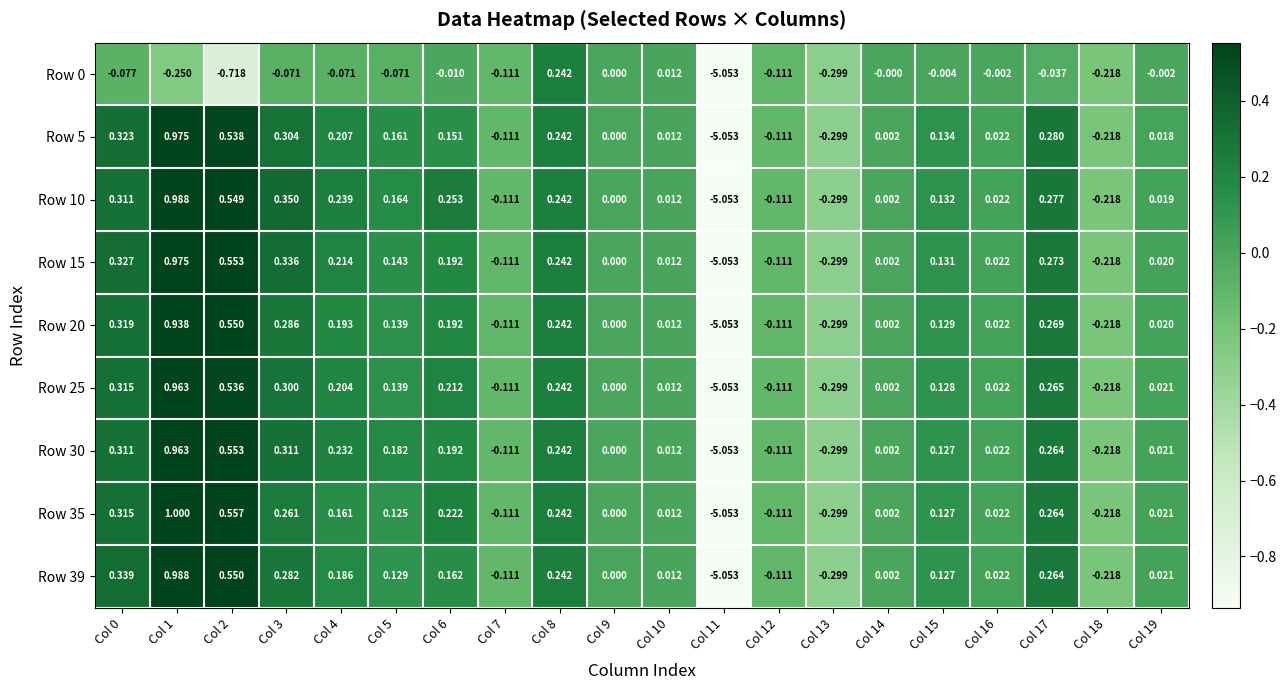

At which category does the chart reach its minimum across all series?

Col 11